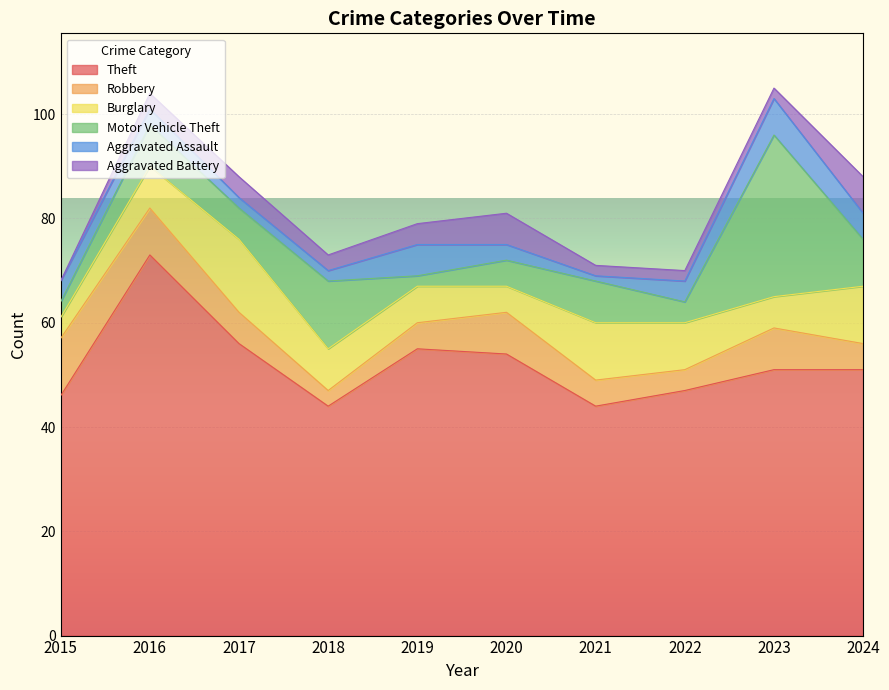

List the series in order of their peak value, highest first.

Theft, Motor Vehicle Theft, Burglary, Robbery, Aggravated Assault, Aggravated Battery